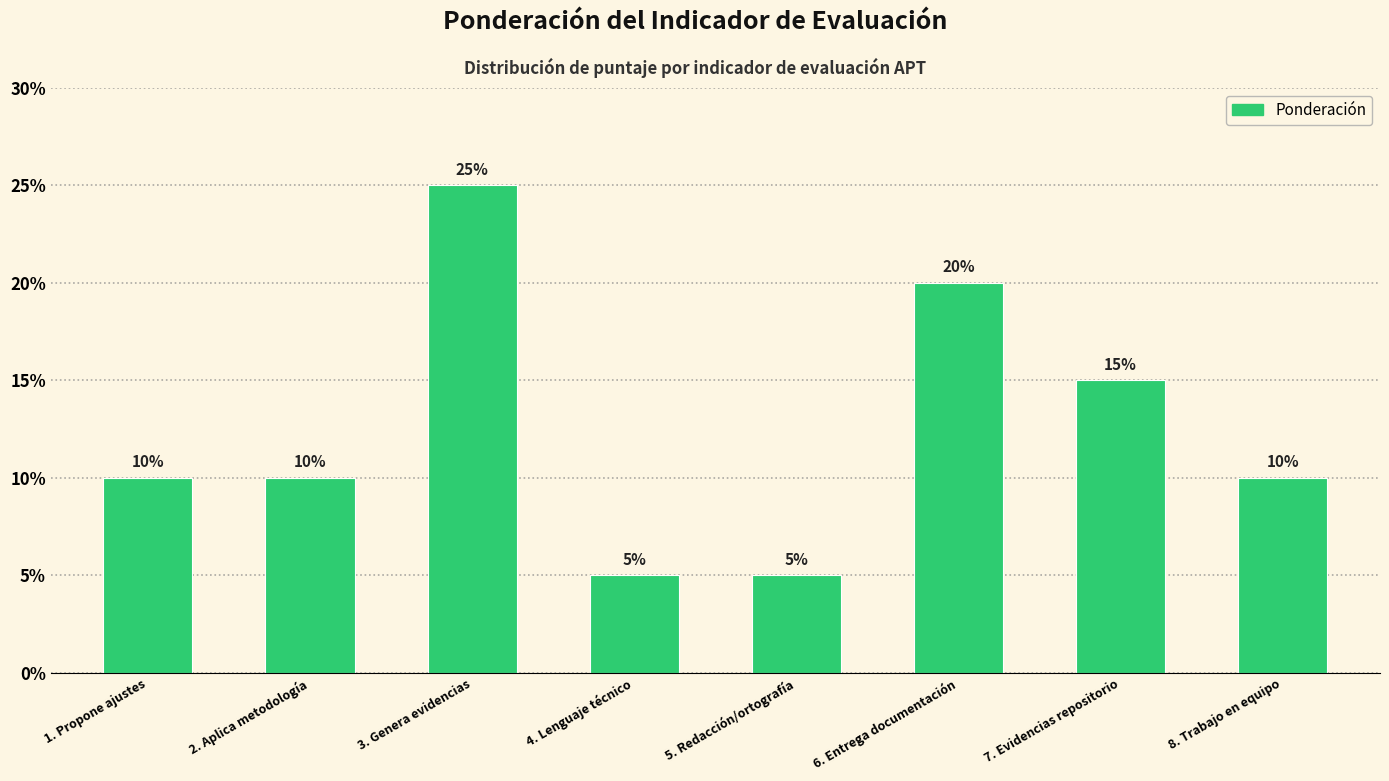

Reading left to right, list all the values displayed in this chart.

10	10	25	5	5	20	15	10